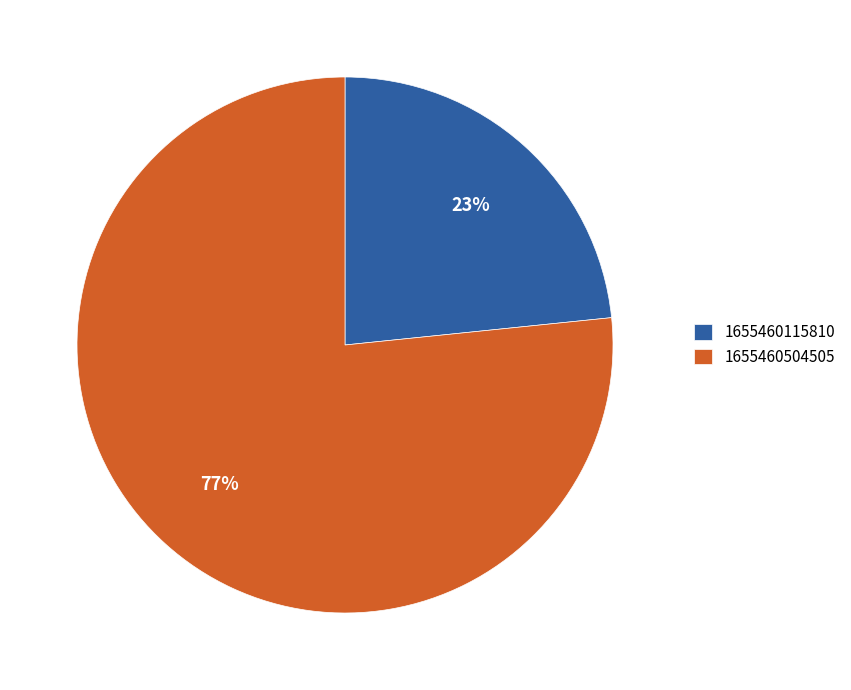

The 1655460115810 slice represents 29% of the pie. True or false?

False